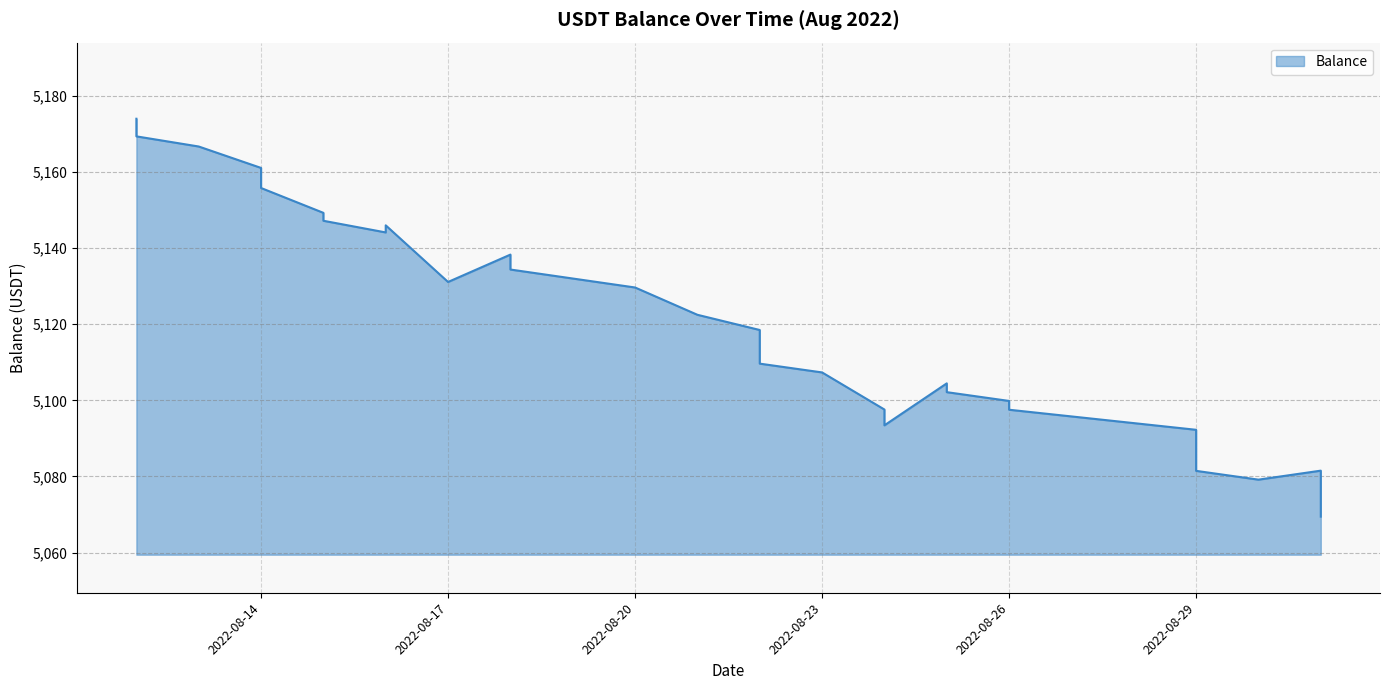

True or false: the data has more than 2 interior local peaks.

True